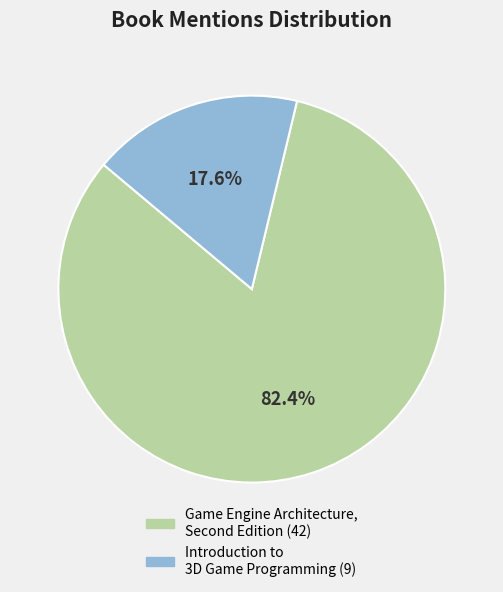

How many segments does this pie chart have?

2